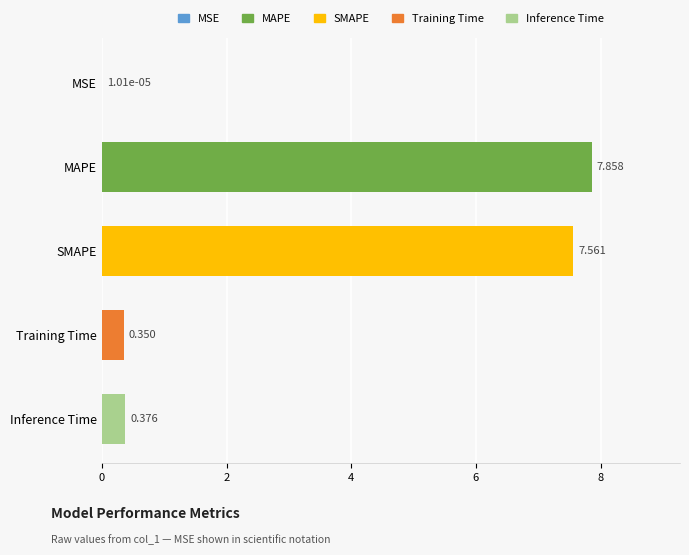

Are the bars horizontal?

Yes